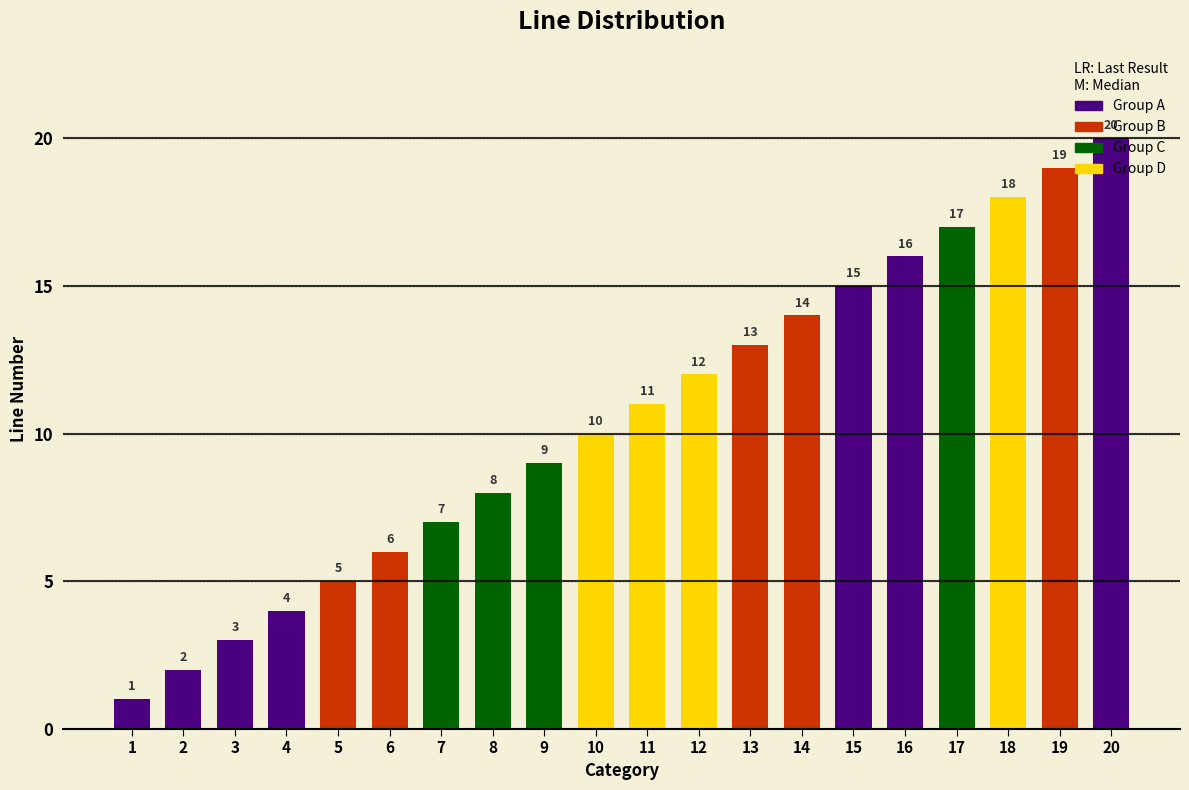

What is the value of the 8th bar from the left?

8